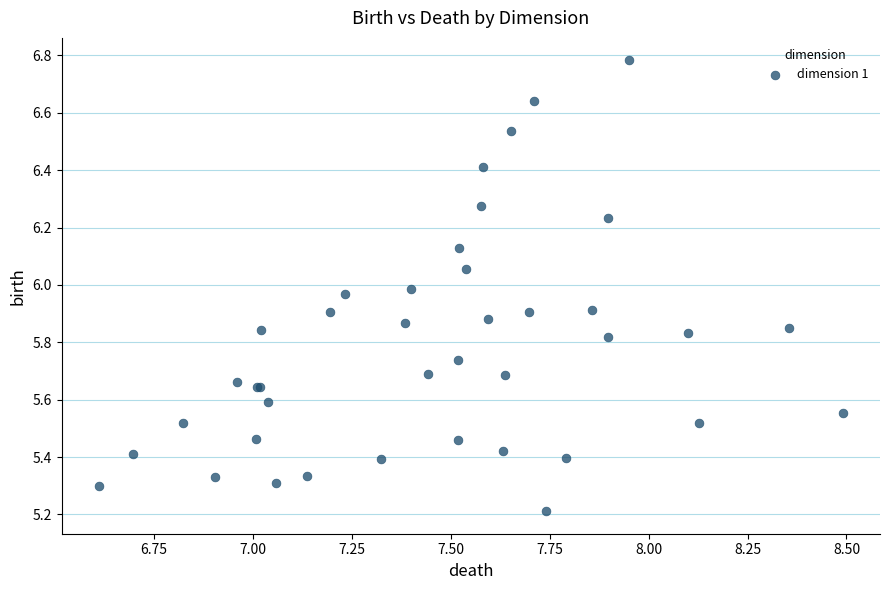

What Y value in the scatter plot is closest to 5?

5.2